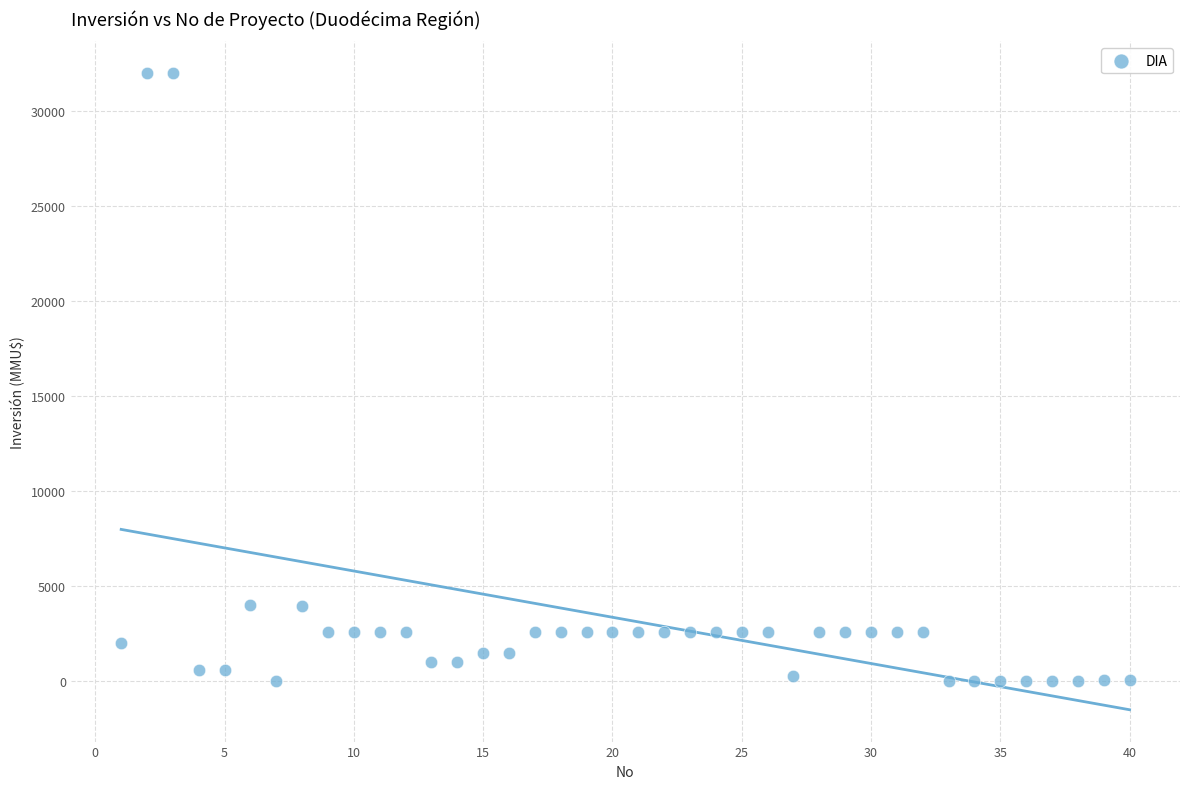

What is the range of X values (max minus min)?

39